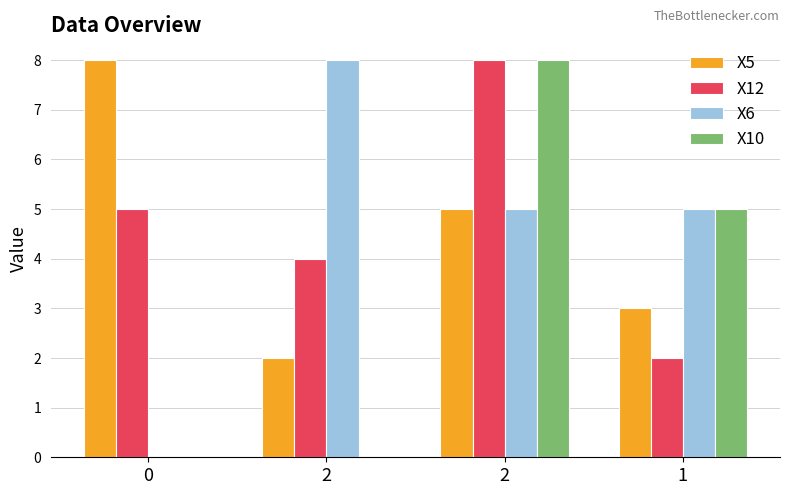

Which series has the largest range (max minus min)?

X6